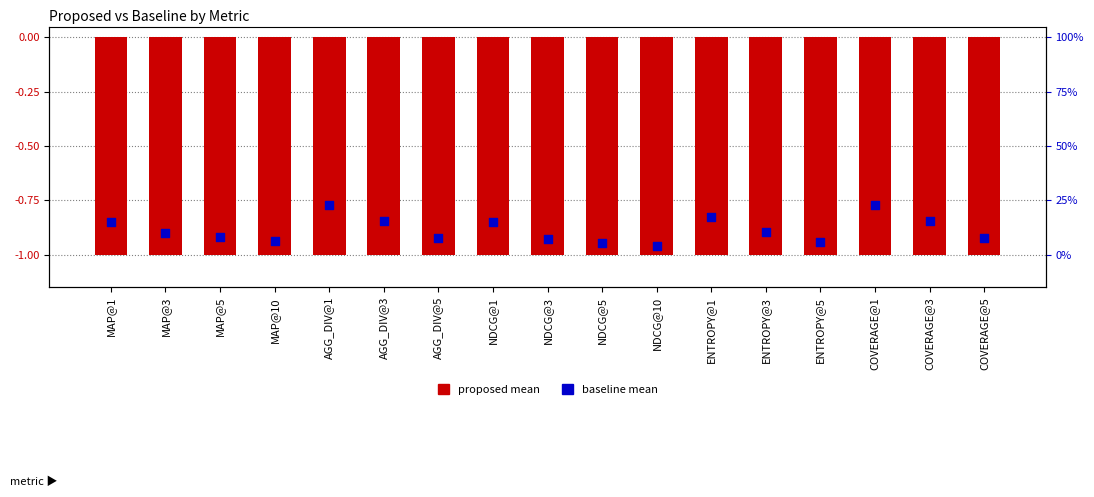

Which series has the largest total across all categories?

BASELINE MEAN